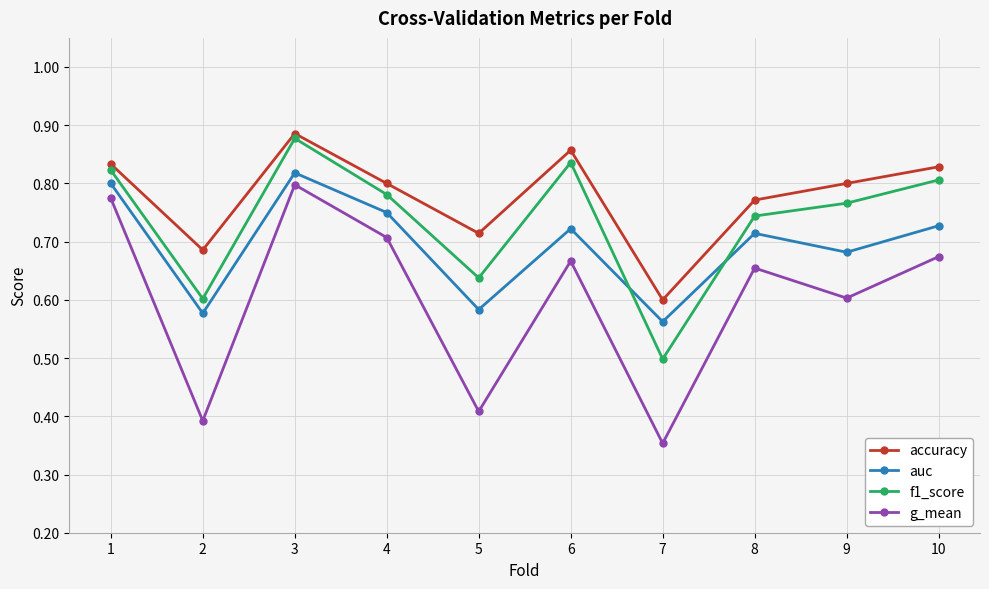

At 3, list the series in order from smallest to largest.

g_mean, auc, f1_score, accuracy